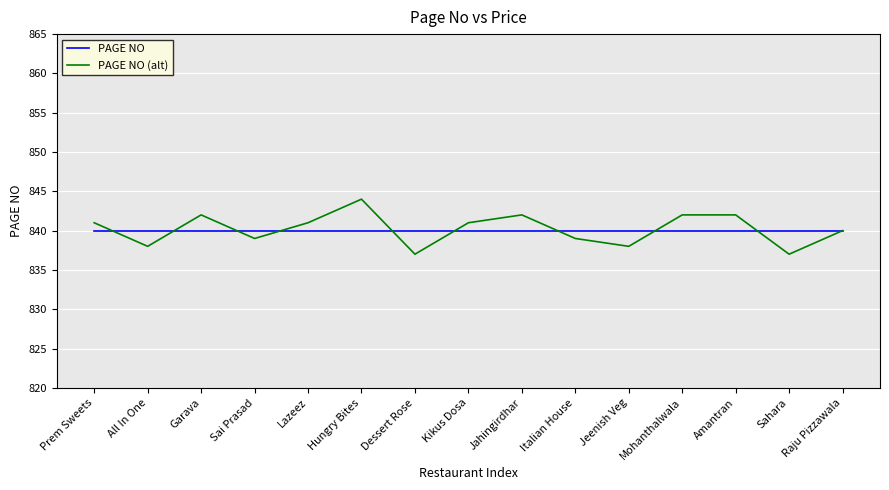

The value of PAGE NO (alt) at Amantran is 343. True or false?

False